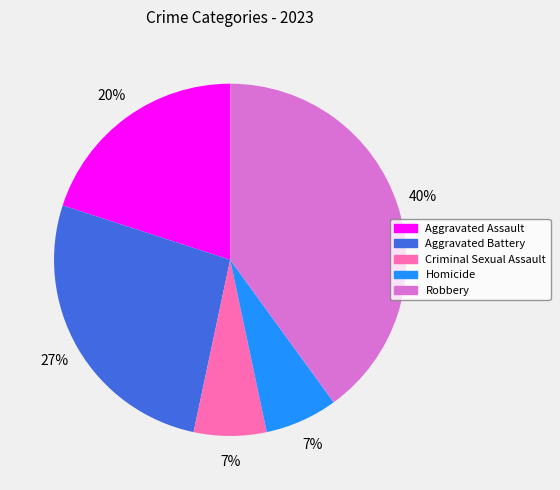

Count the number of slices in the pie.

5